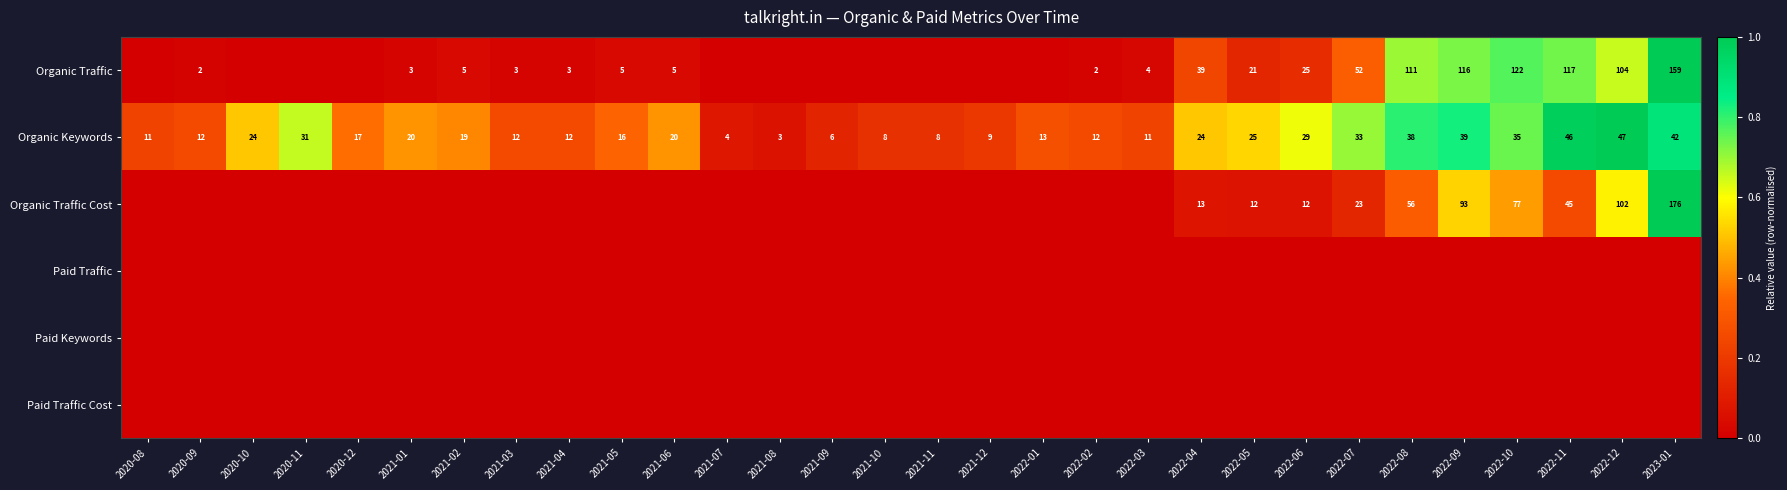

Which category has the highest value across all series?

2023-01